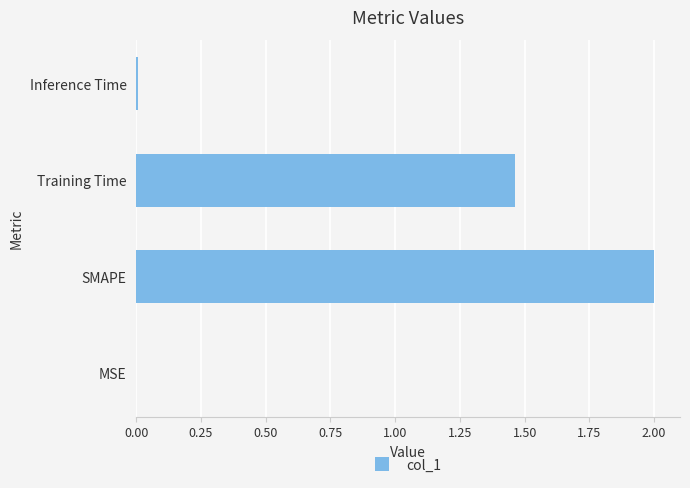

What is the sum of all values?

3.5